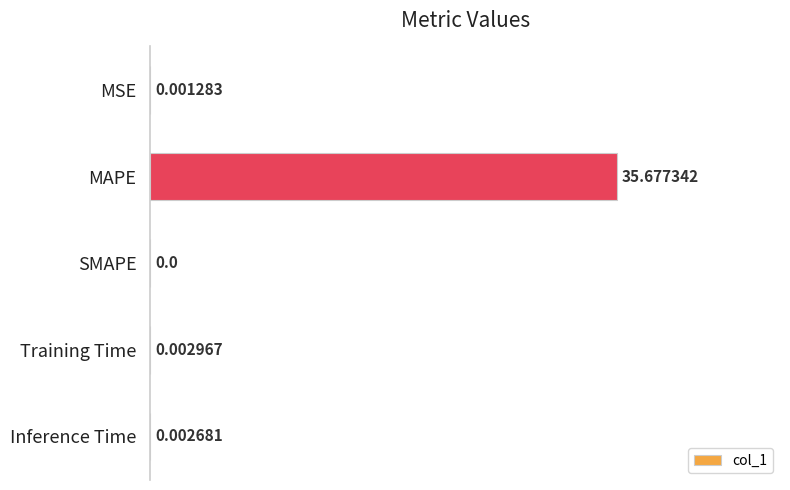

At which category does the chart reach its peak across all series?

MAPE